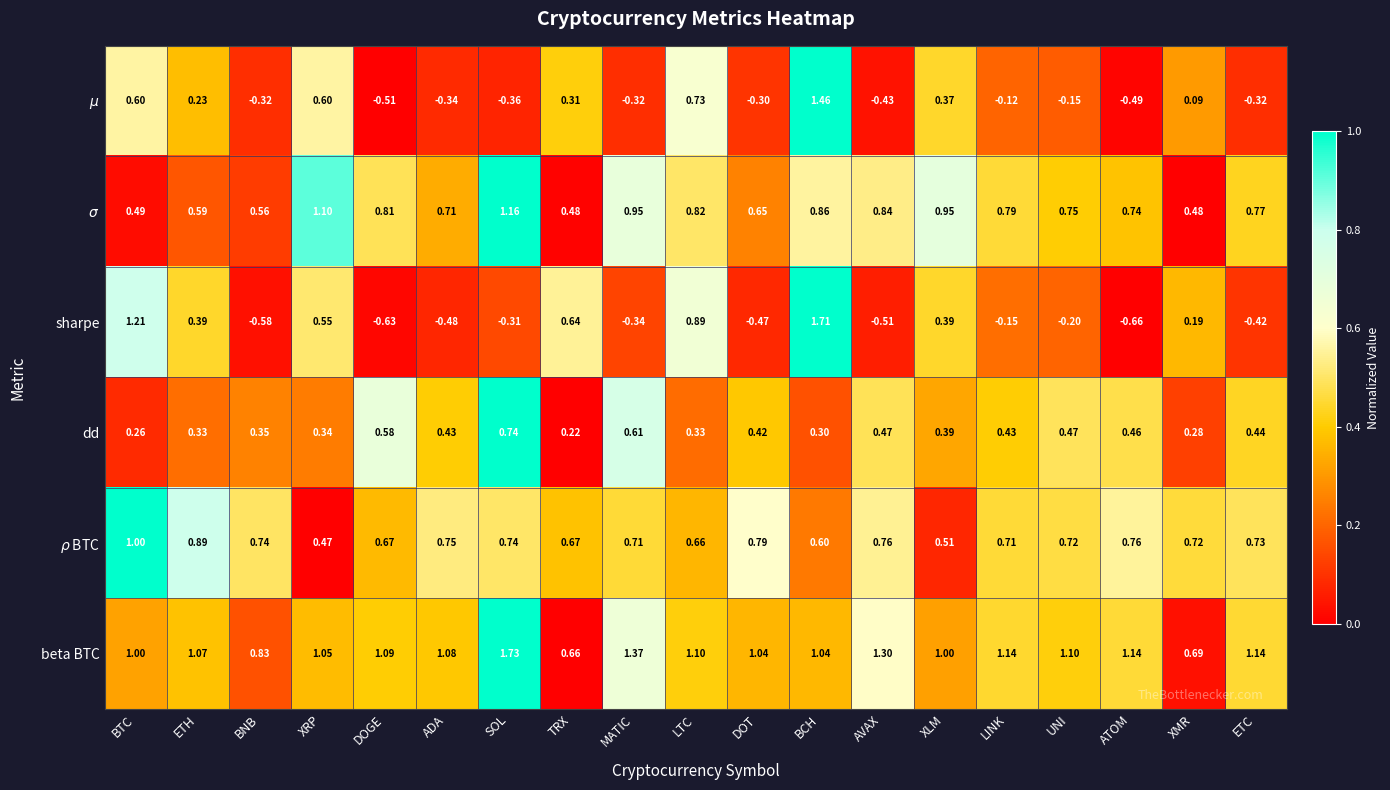

Count the number of categories in the chart.

19